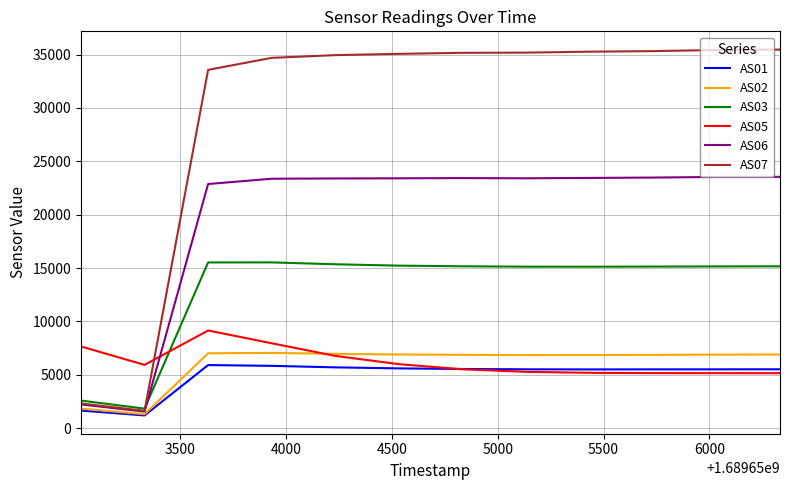

Which series has the widest spread of values?

AS07